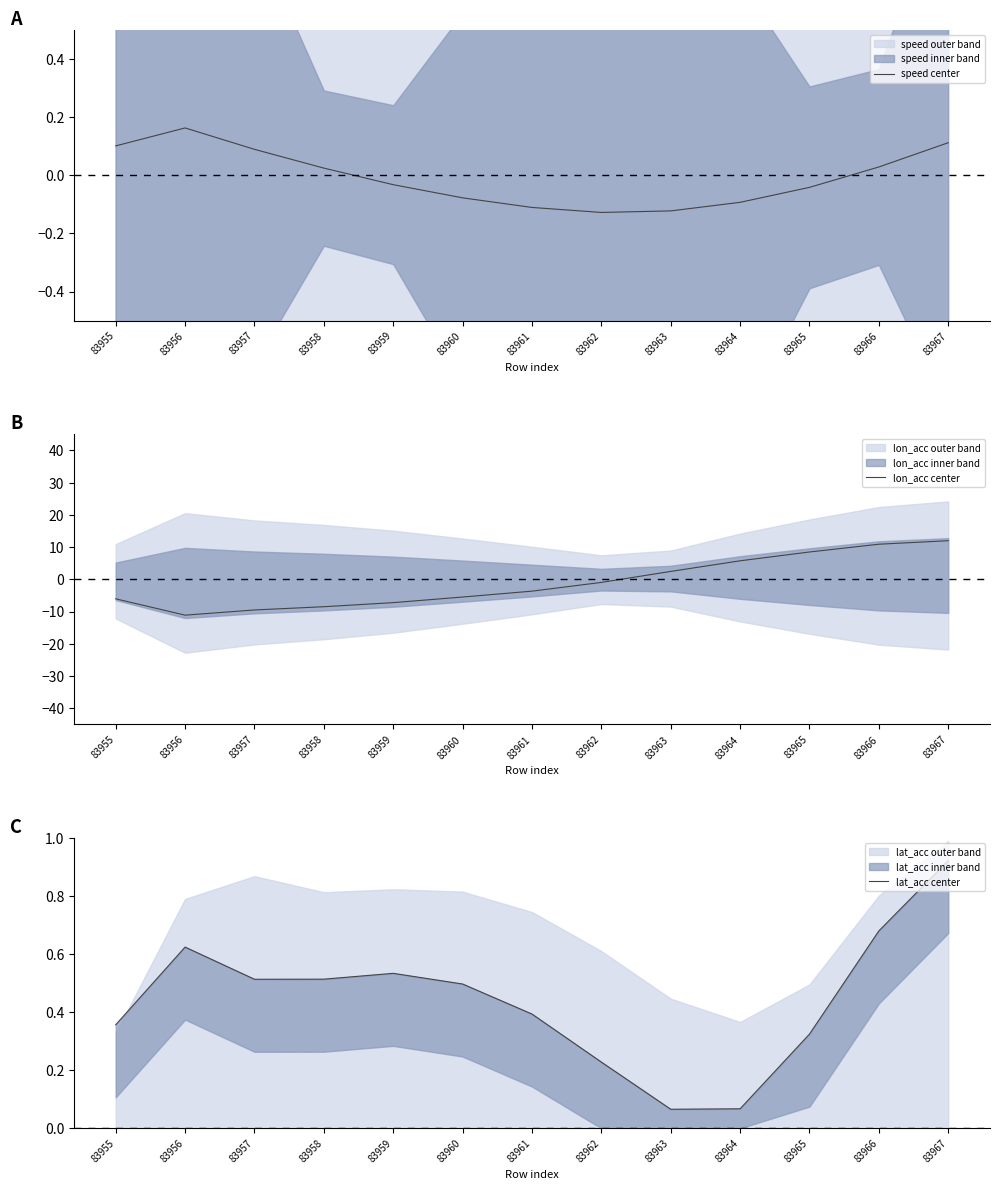

How many interior local valleys does the lon_acc center series have?

1